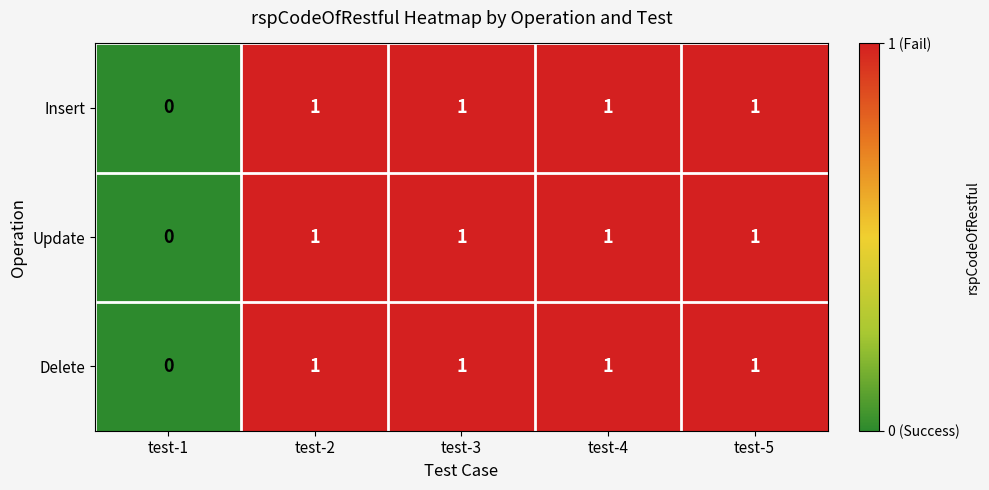

Is it true that Update equals 0 at test-1?

True